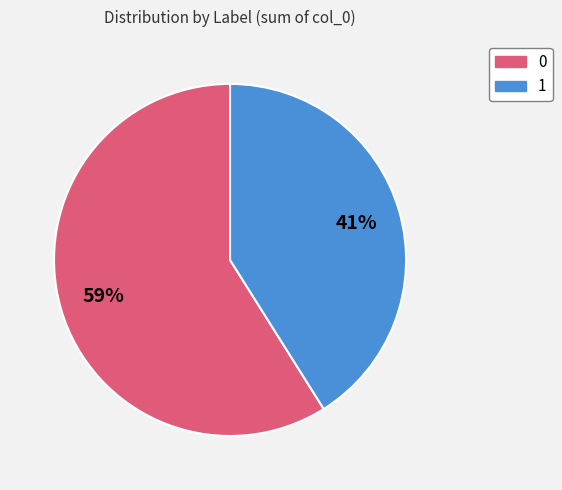

How many slices are in this pie chart?

2